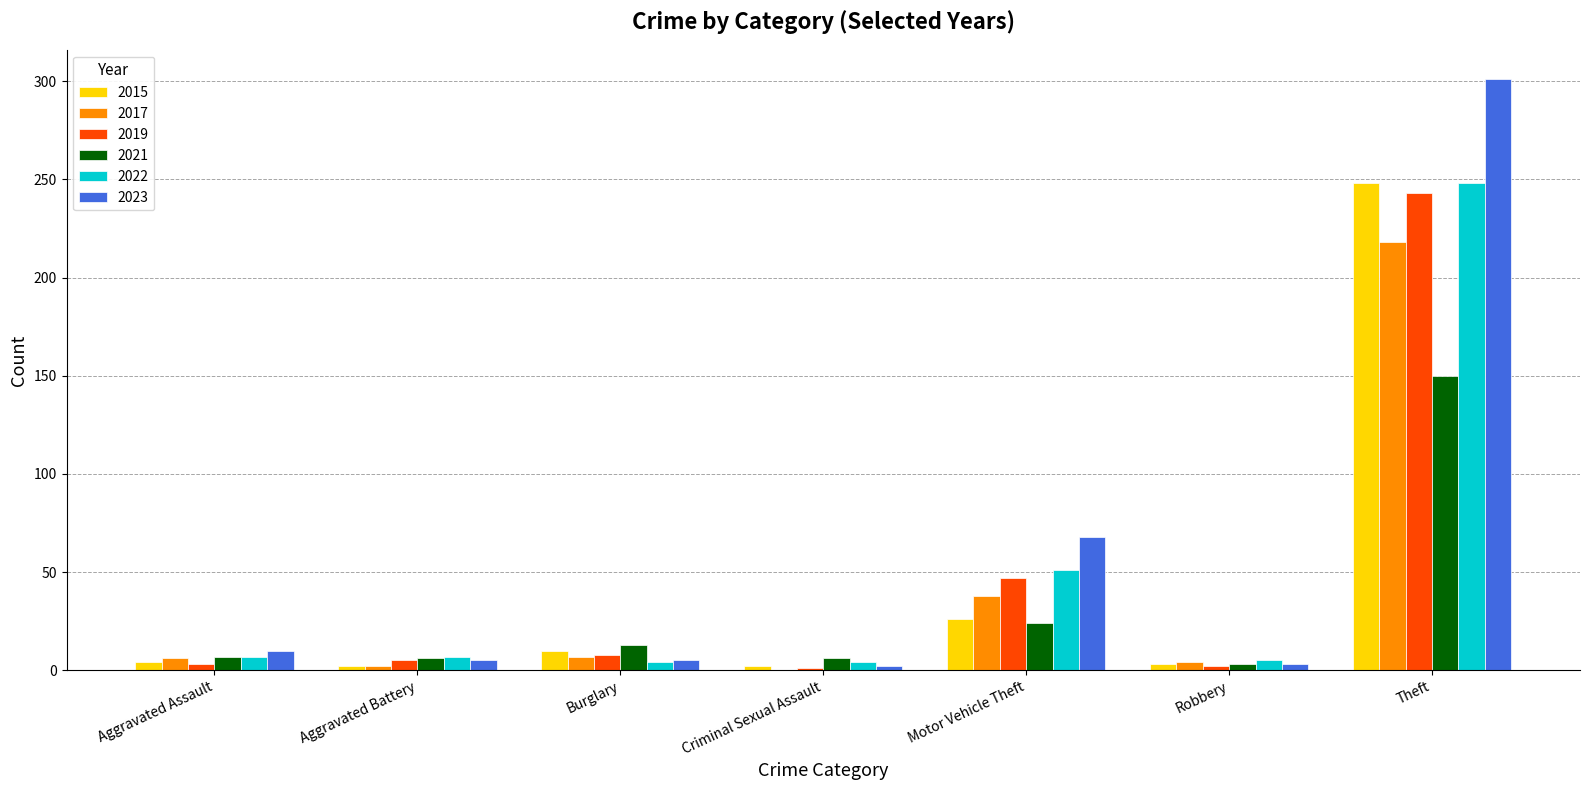

The 2022 series shows 7 at Aggravated Battery. True or false?

True